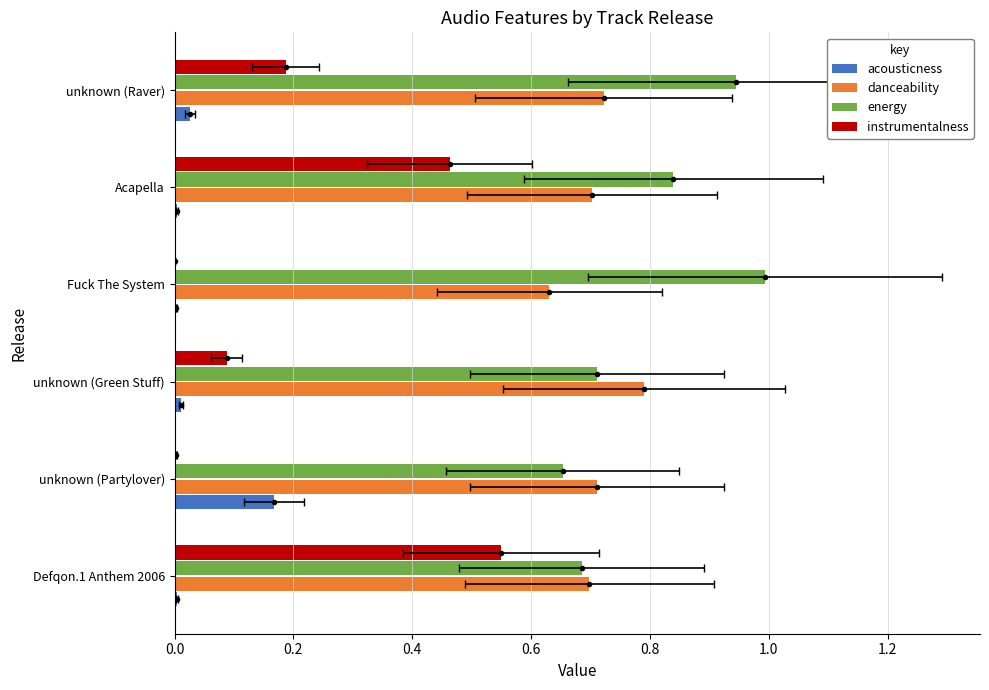

Is the value of acousticness at Fuck The System greater than the value of instrumentalness at unknown (Raver)?

No